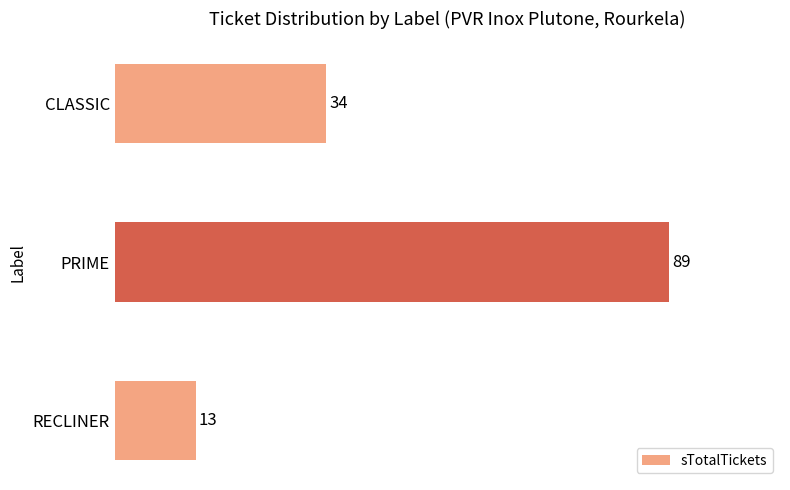

Reading top to bottom, transcribe all the data shown in this chart.

34	89	13